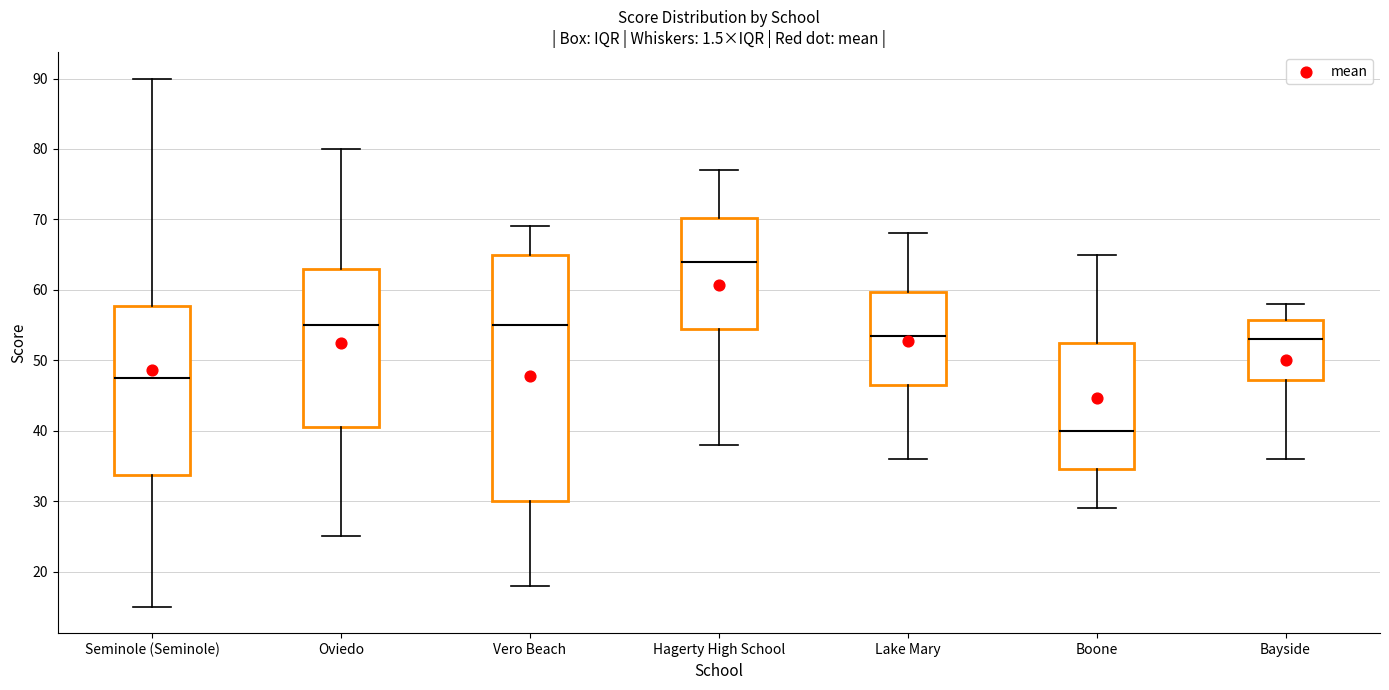

Where does the upper whisker of the box for Seminole (Seminole) end on the y-axis? The values are not printed on the chart, so give them approximately, as read against the axis.

90